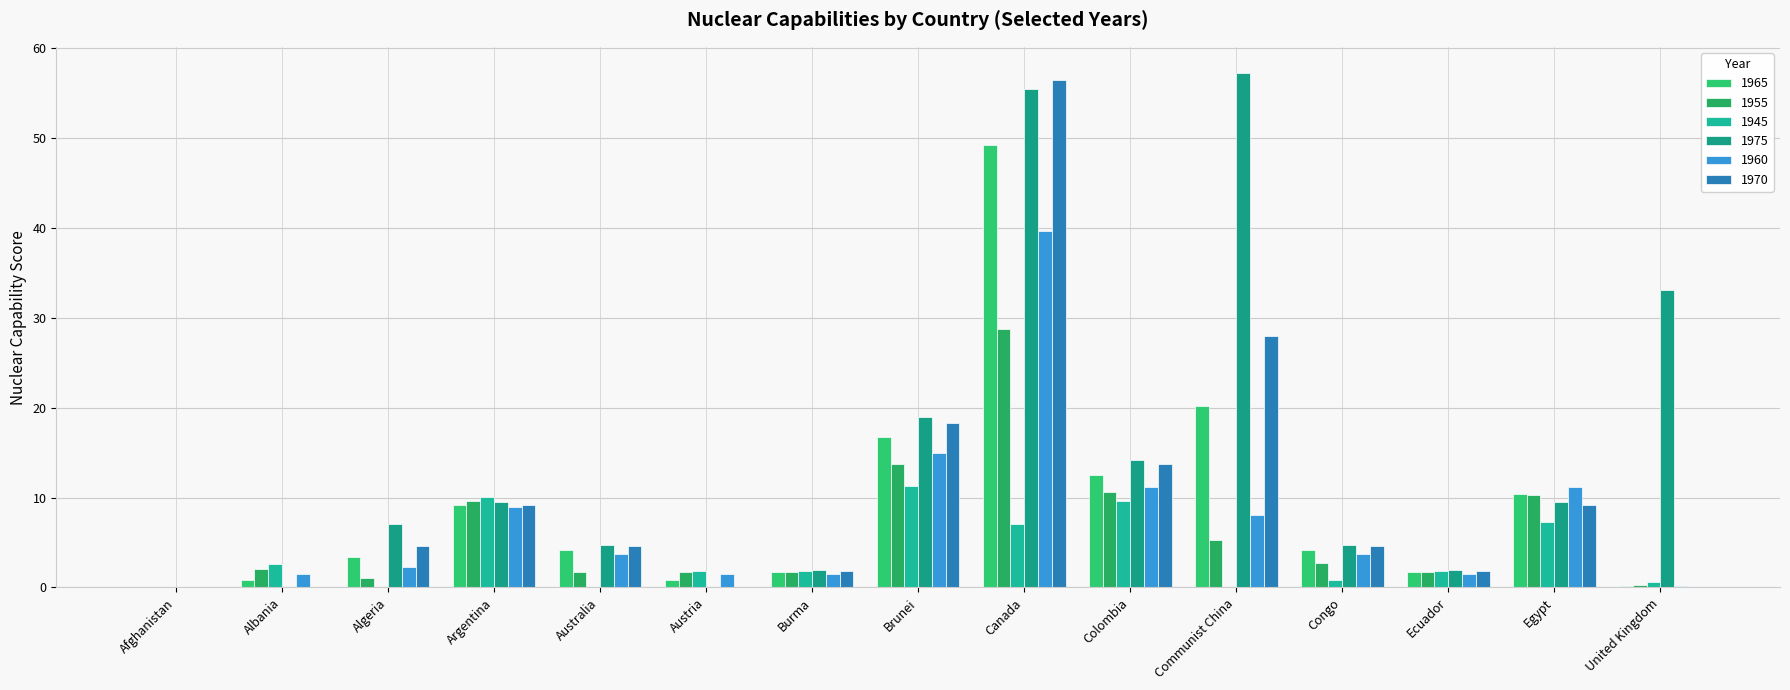

True or false: 1945 has a value of 0.9 at Congo.

True